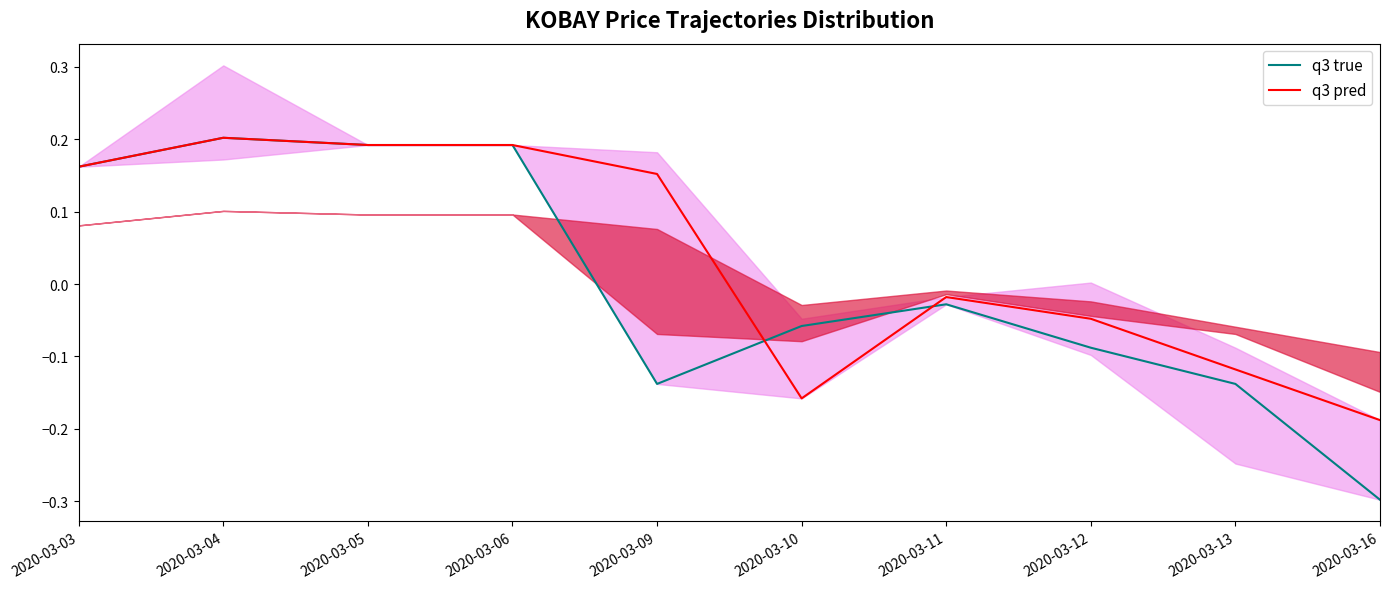

Which has a higher value, 2020-03-10 or 2020-03-06?

2020-03-06